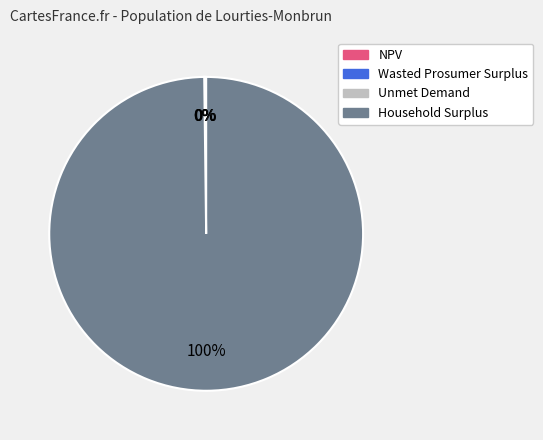

Is there any slice that represents more than half of the pie?

Yes